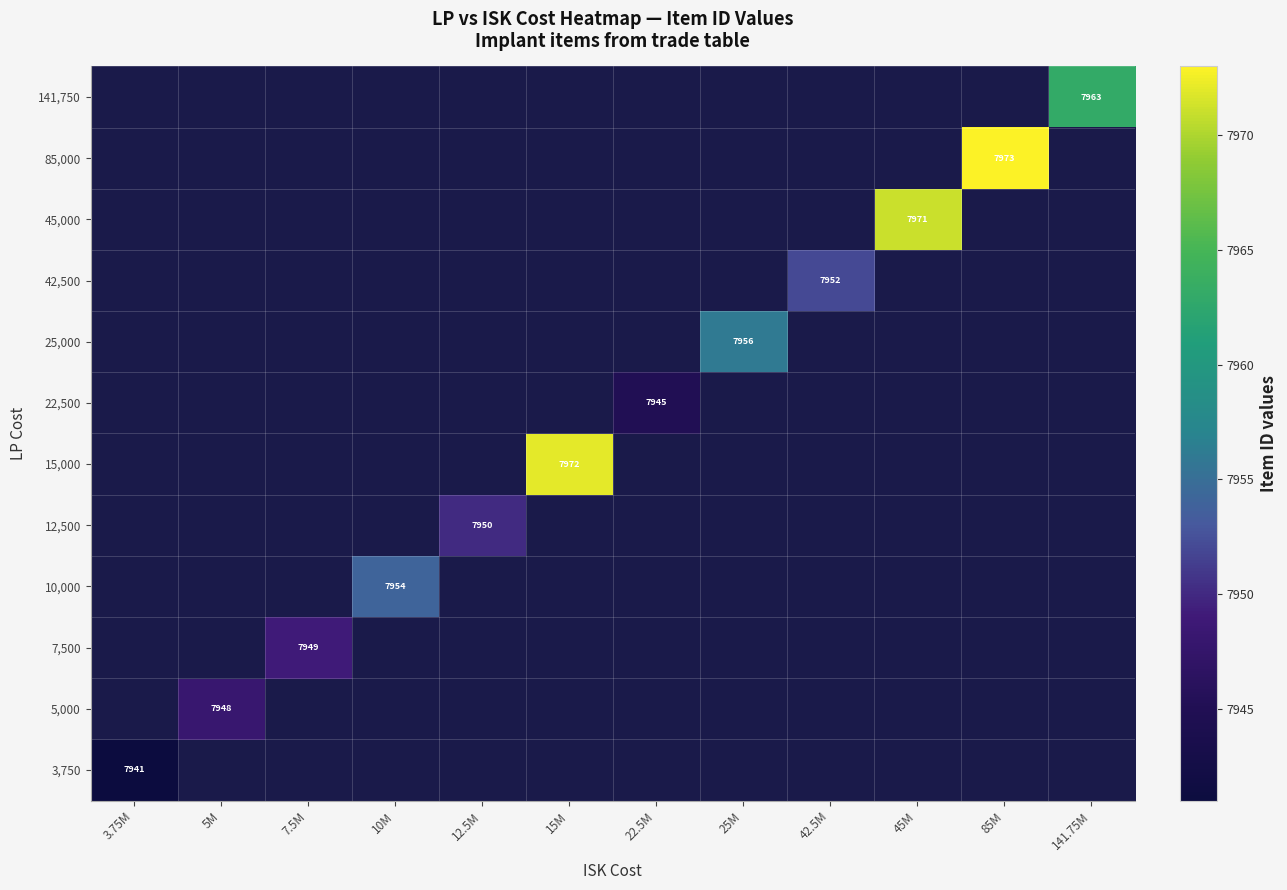

List the series in order of their overall mean, highest first.

3,750, 5,000, 7,500, 10,000, 12,500, 15,000, 22,500, 25,000, 42,500, 45,000, 85,000, 141,750